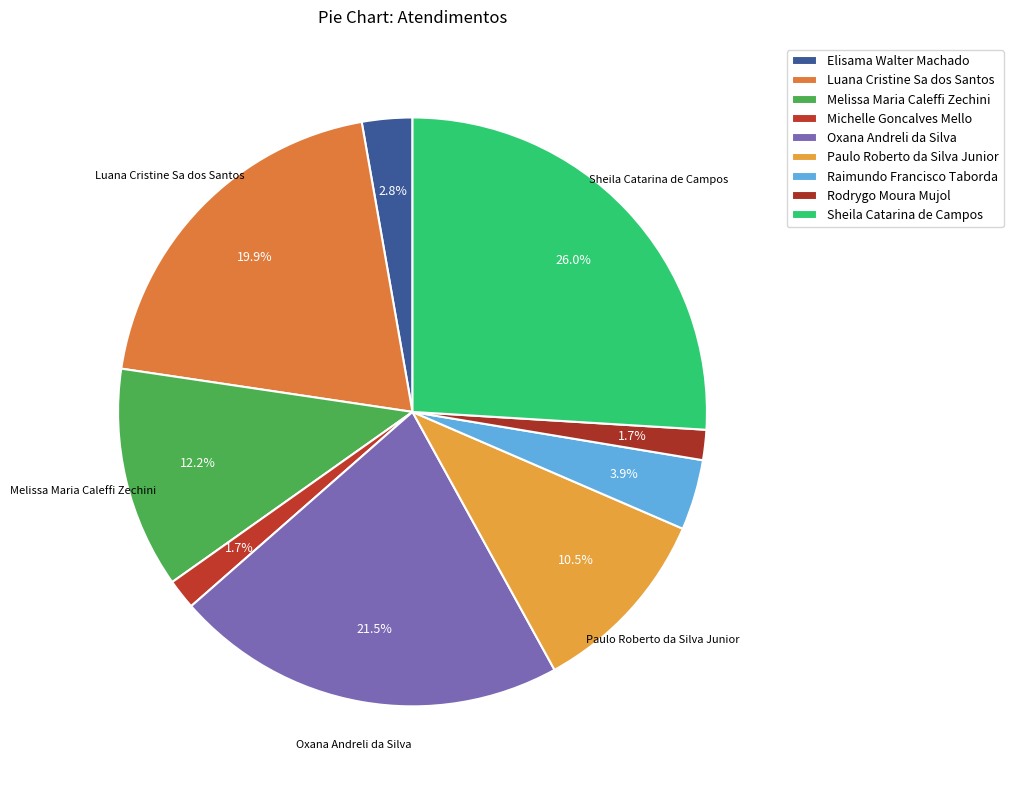

To the nearest percent, what percentage of the pie is Raimundo Francisco Taborda?

4%